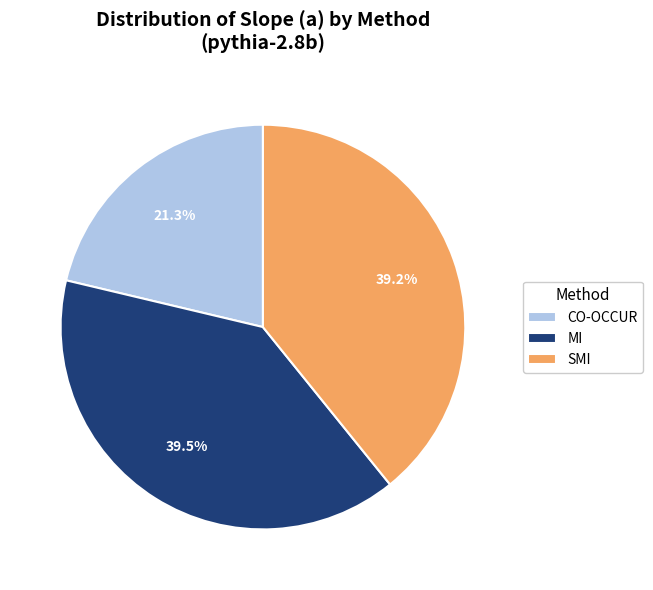

Between MI and CO-OCCUR, which is larger?

MI